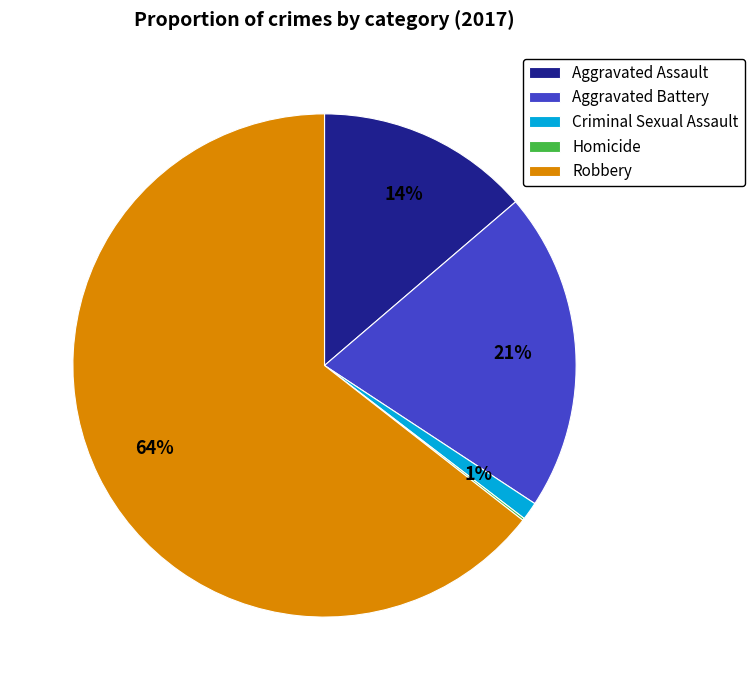

True or false: Robbery accounts for 64% of the total.

True